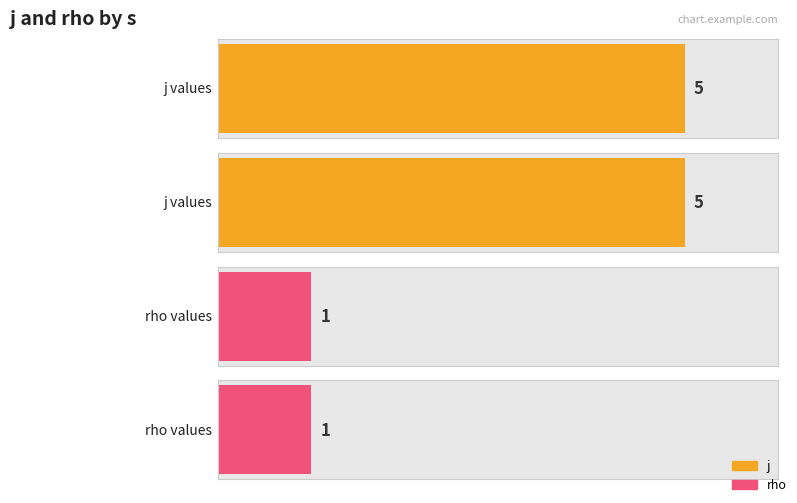

What are all the series names shown in the legend?

j, rho